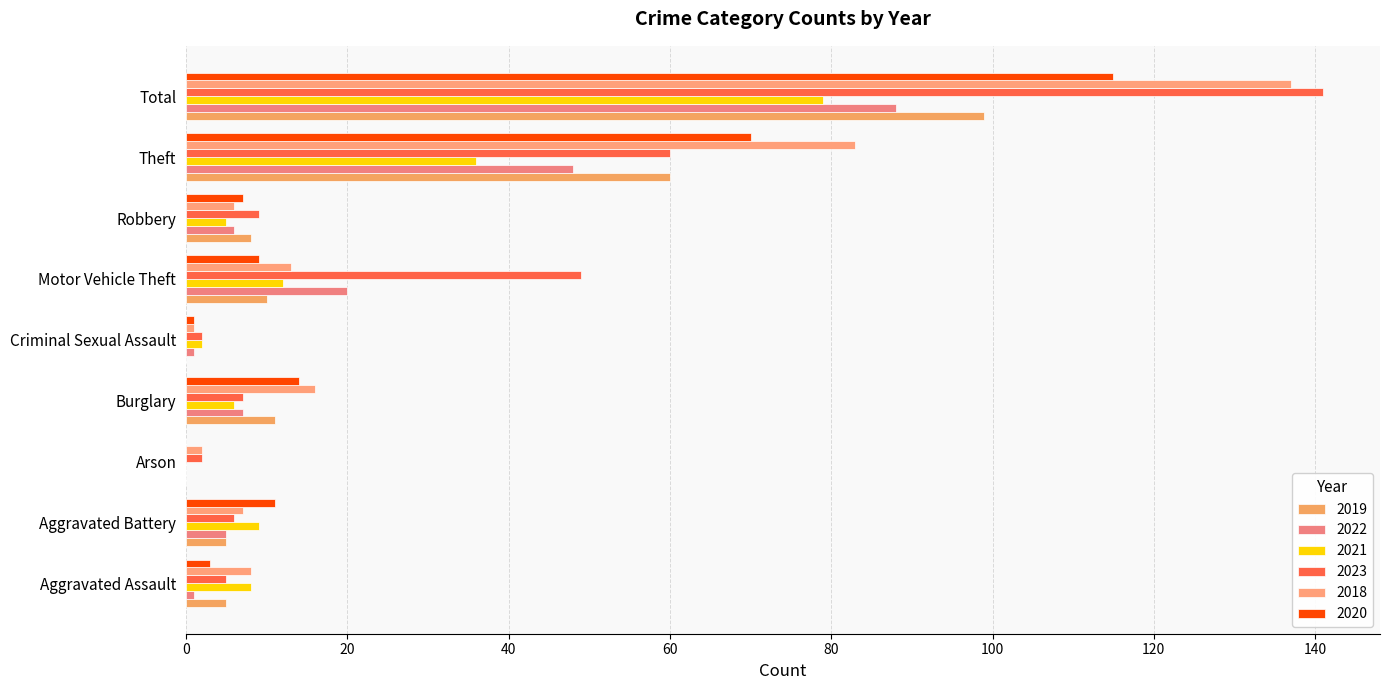

What is the value of the 2019 bar at the 9th from the left?

99